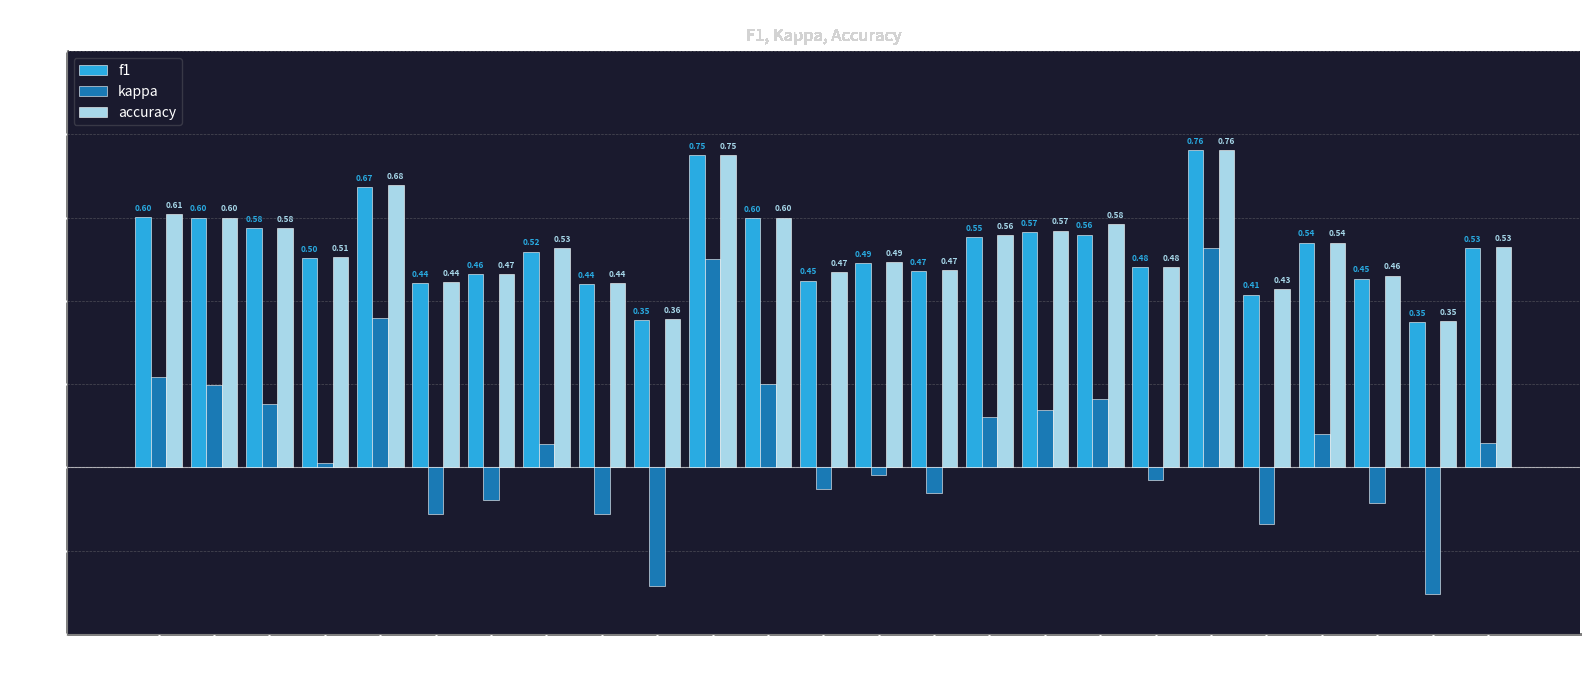

Count the number of categories in the chart.

25